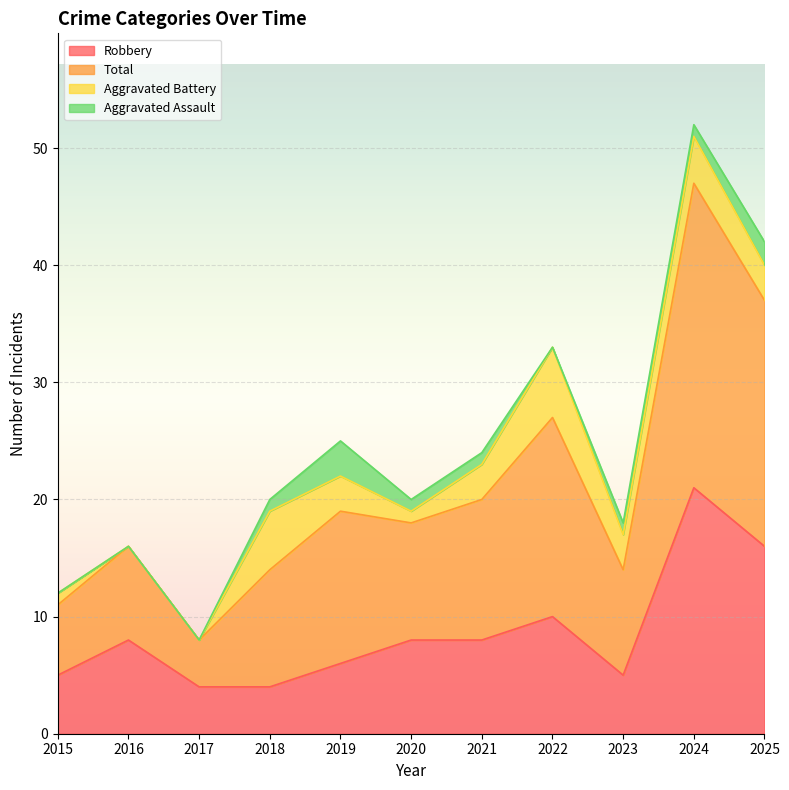

In Robbery, how many points are lower than both neighbors (excluding endpoints)?

1